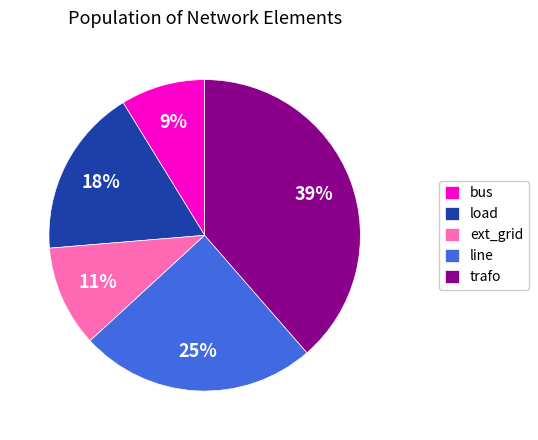

To the nearest percent, what is the combined percentage of trafo and load?

56%